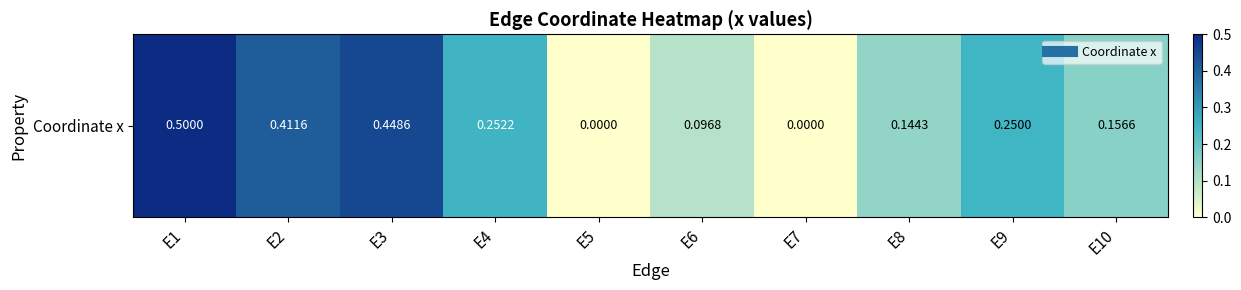

Reading left to right, what are all the values shown in this chart?

0.5	0.4	0.4	0.3	0.0	0.1	0.0	0.1	0.2	0.2